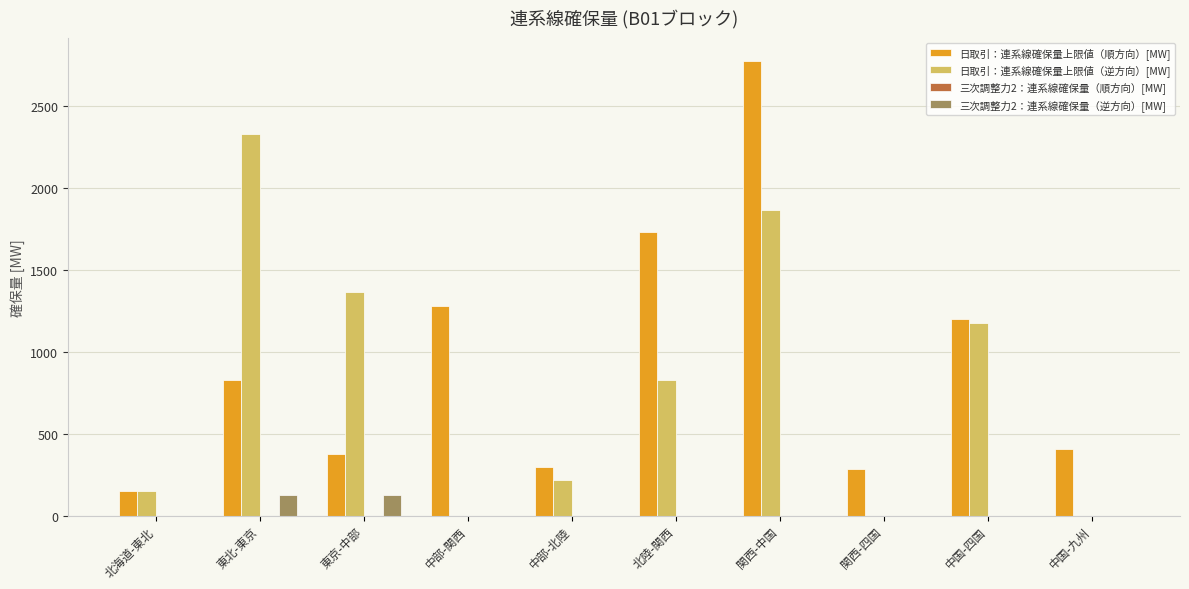

At which label is 日取引：連系線確保量上限値（順方向）[MW] closest to 1465?

中部-関西